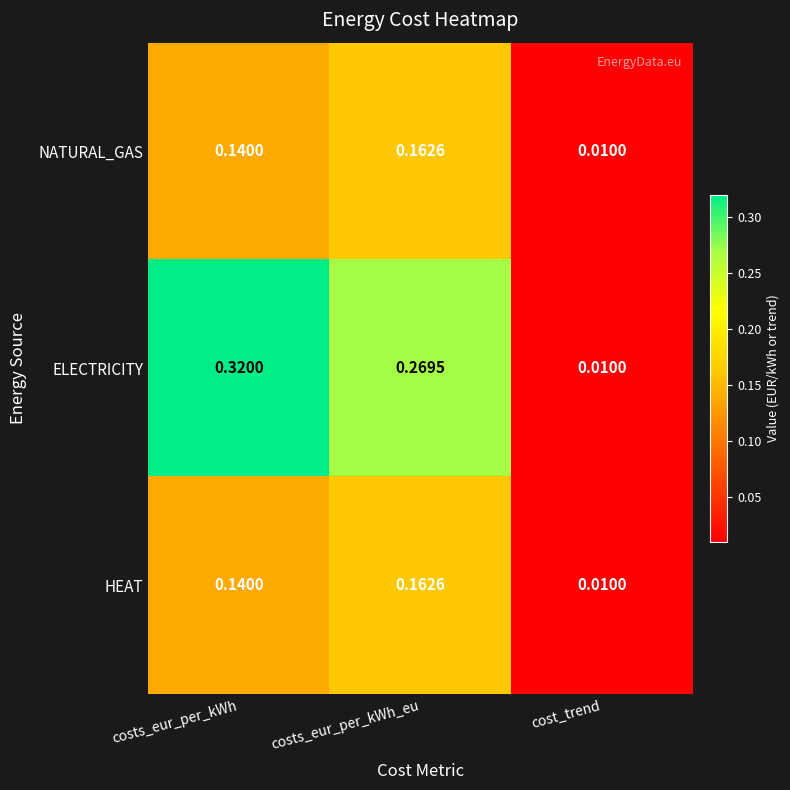

Where is NATURAL_GAS nearest to the value 0?

cost_trend